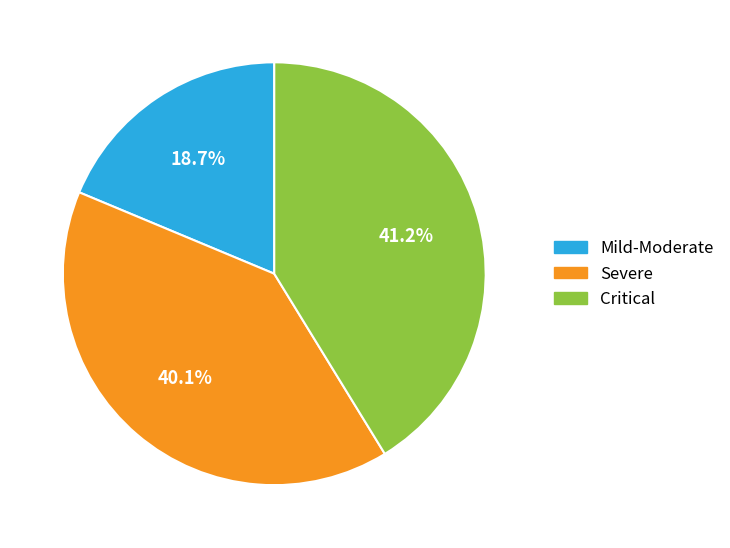

Rank the categories by value from lowest to highest.

Mild-Moderate, Severe, Critical